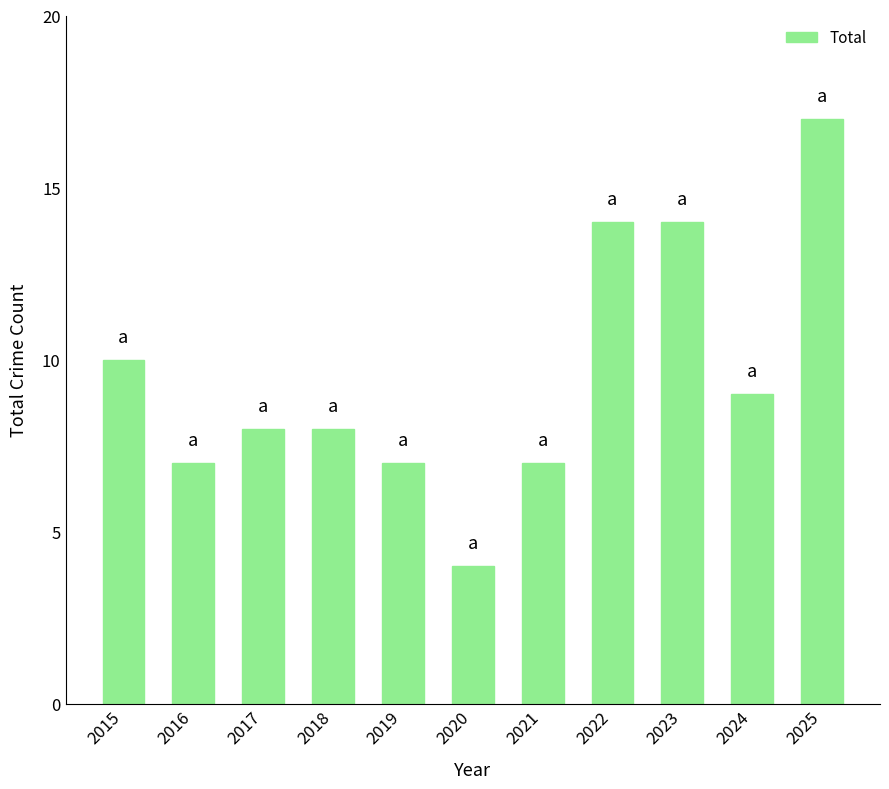

True or false: the data shows 3 at 2015.

False